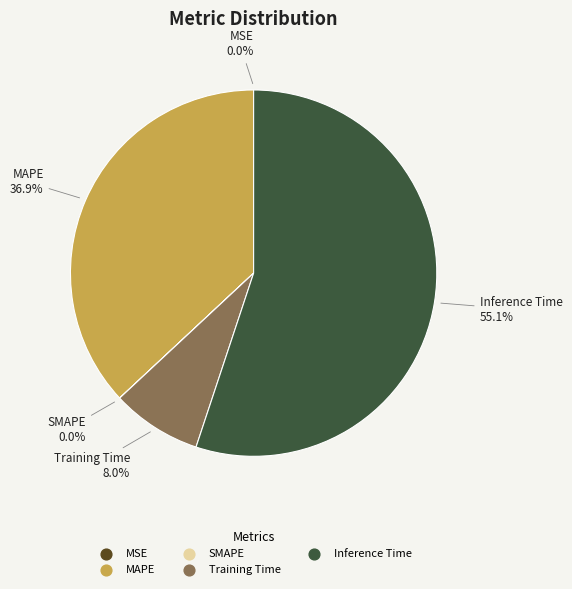

Is MAPE the majority of the pie?

No